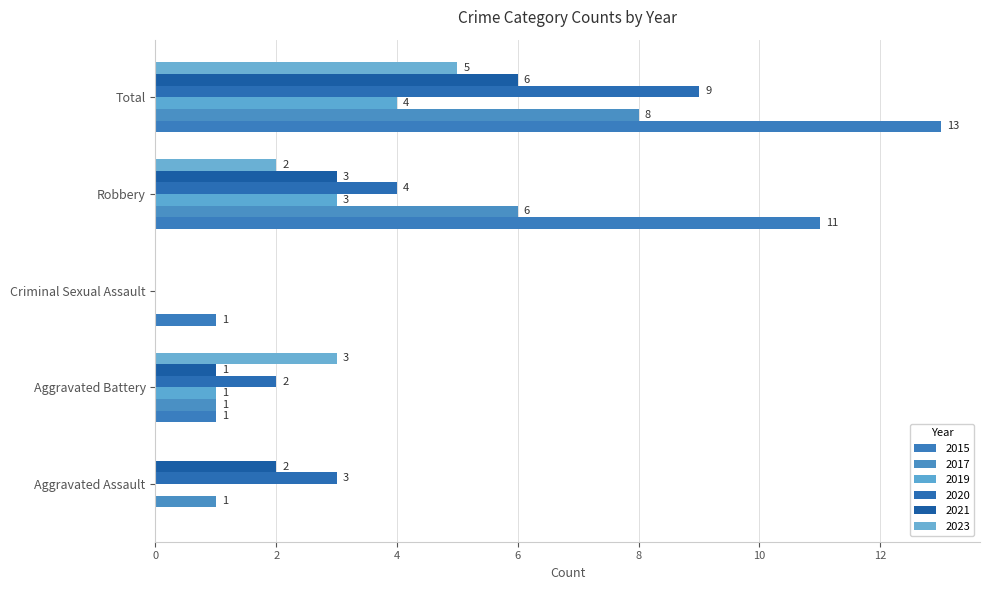

Which has a higher value, Aggravated Battery or Aggravated Assault?

Aggravated Battery